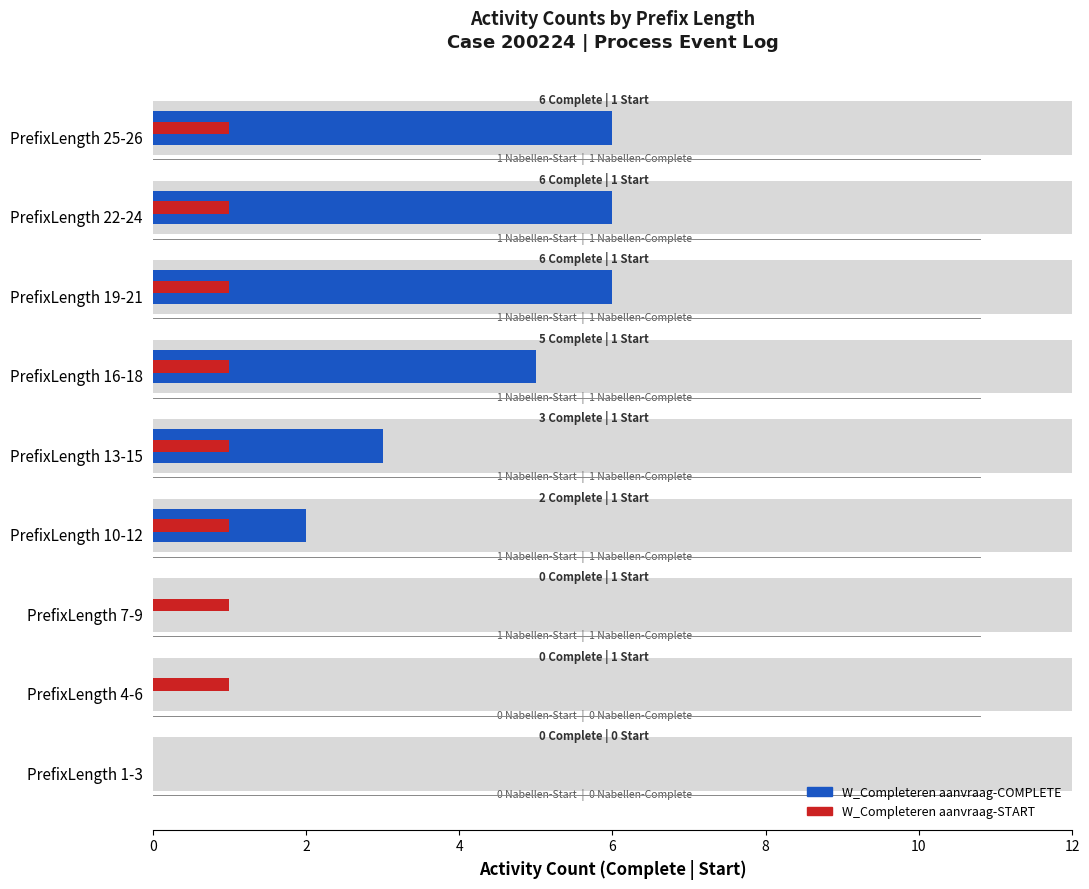

Which series has the largest range (max minus min)?

W_Completeren aanvraag-COMPLETE